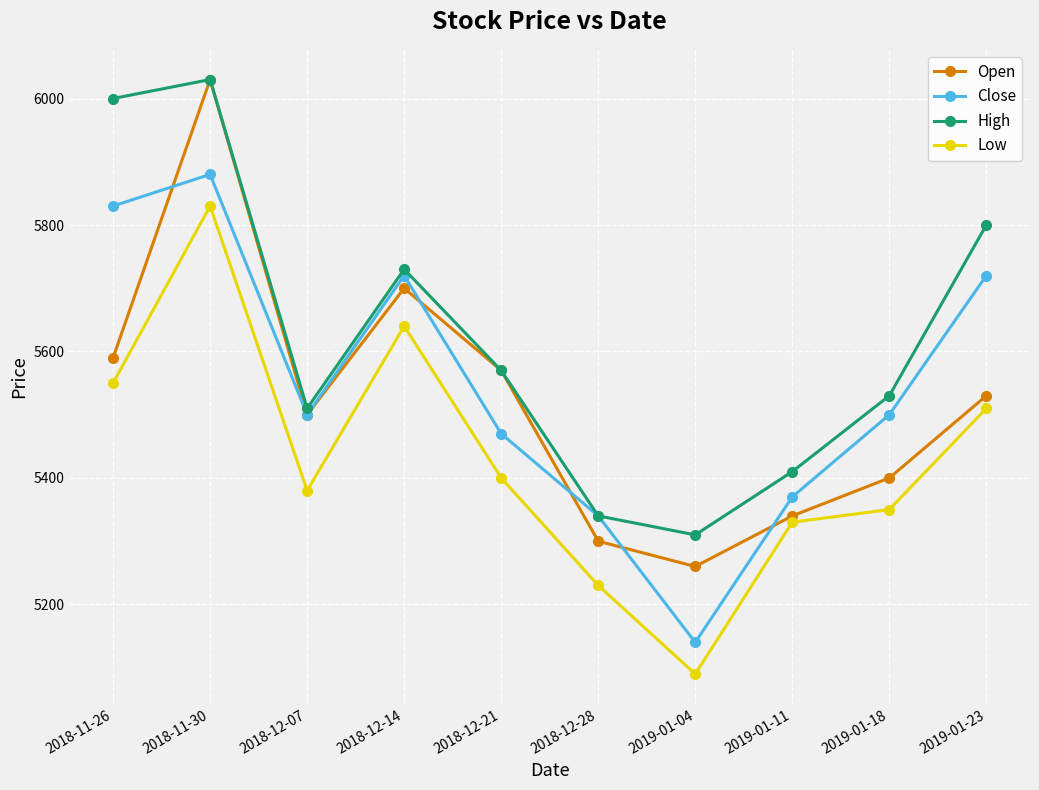

True or false: Low and Close cross at least once.

False